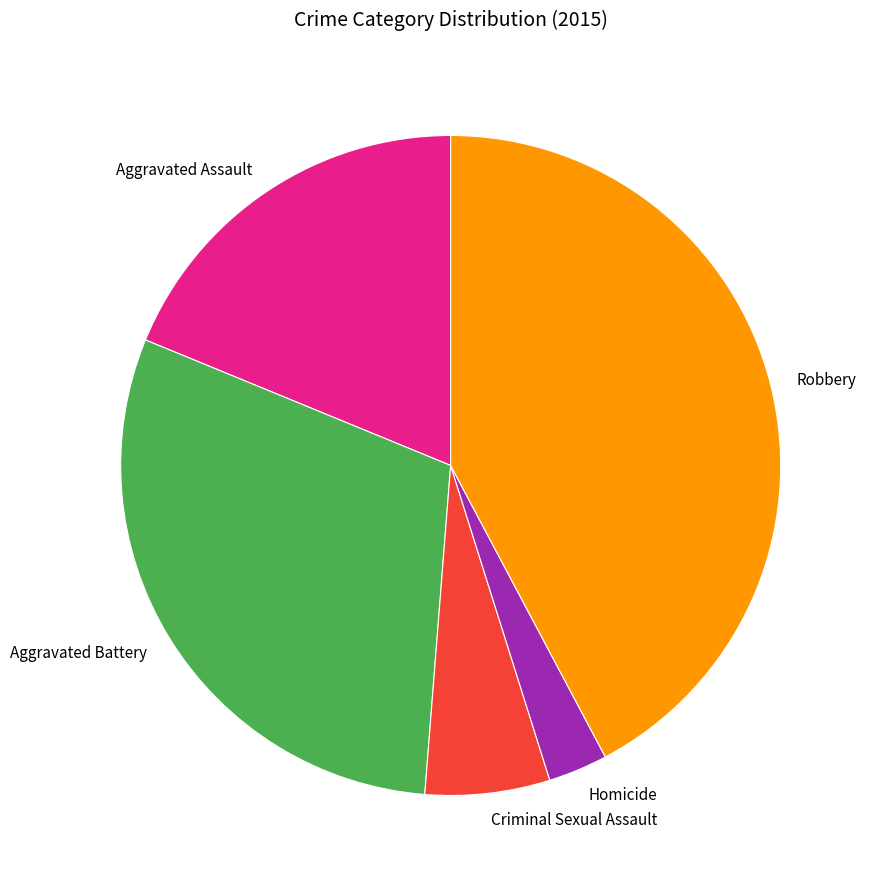

Which slice is the smallest?

Homicide